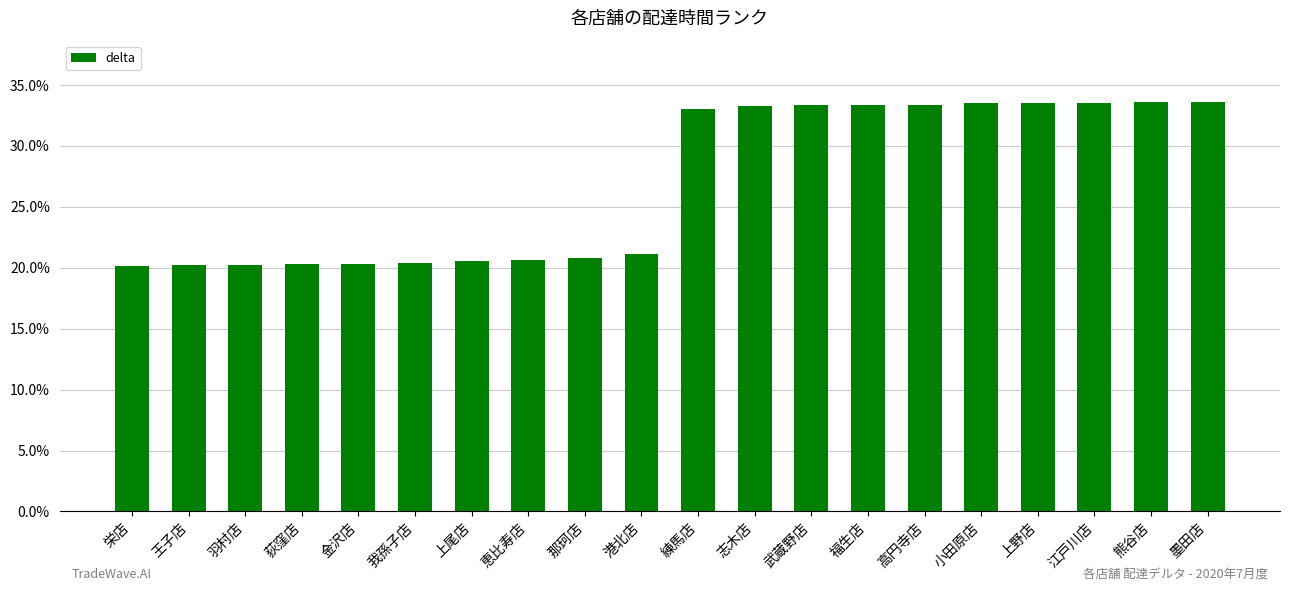

The chart shows a value of 33.3 at 武蔵野店. True or false?

True